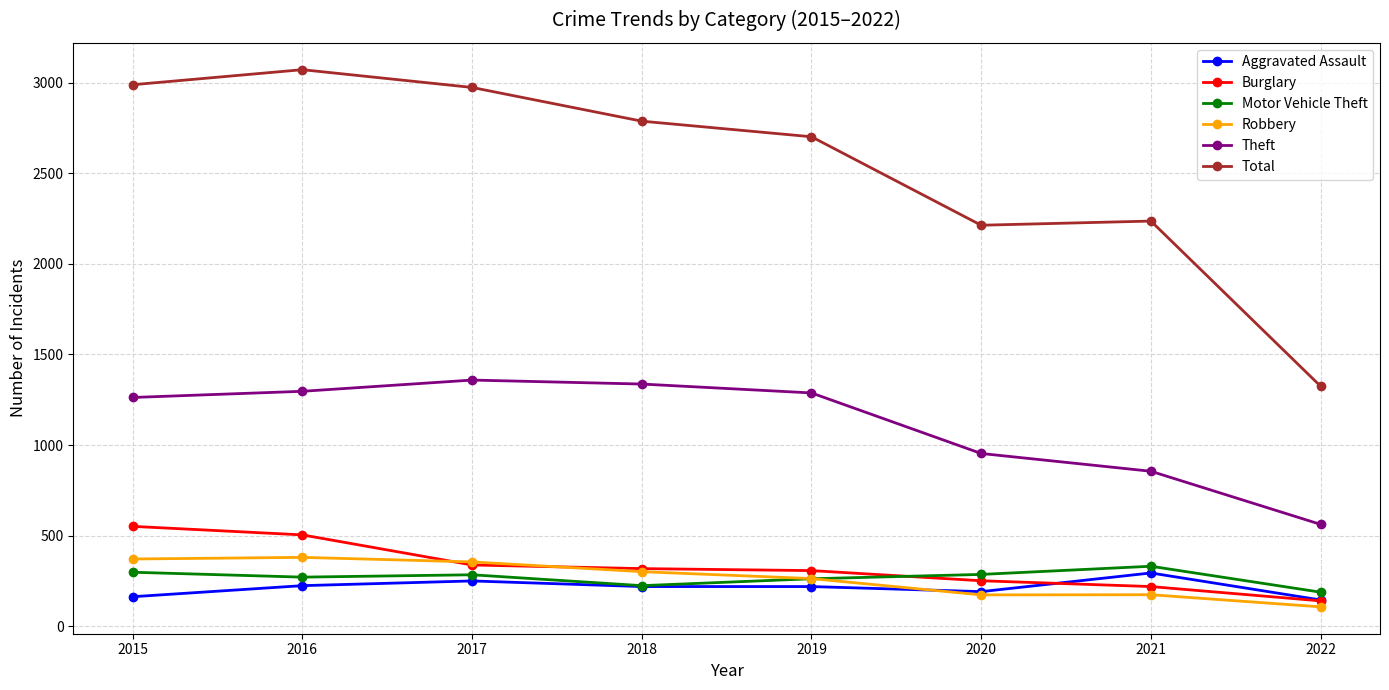

True or false: Burglary and Aggravated Assault cross at least once.

True